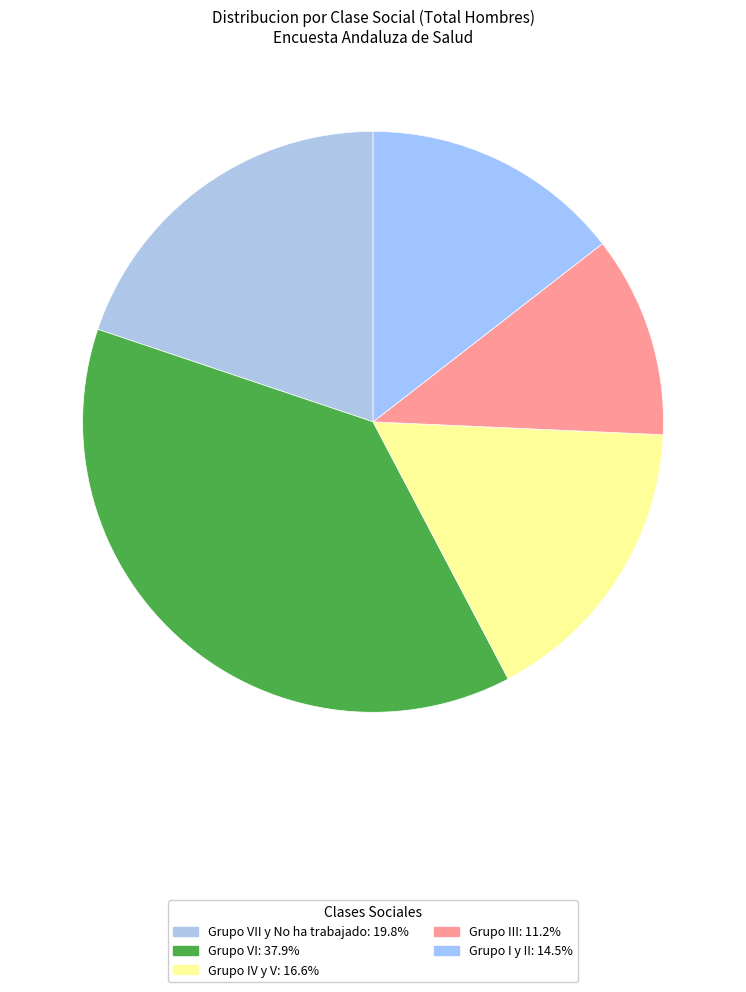

Rank the categories by value from highest to lowest.

Grupo VI, Grupo VII y No ha trabajado, Grupo IV y V, Grupo I y II, Grupo III